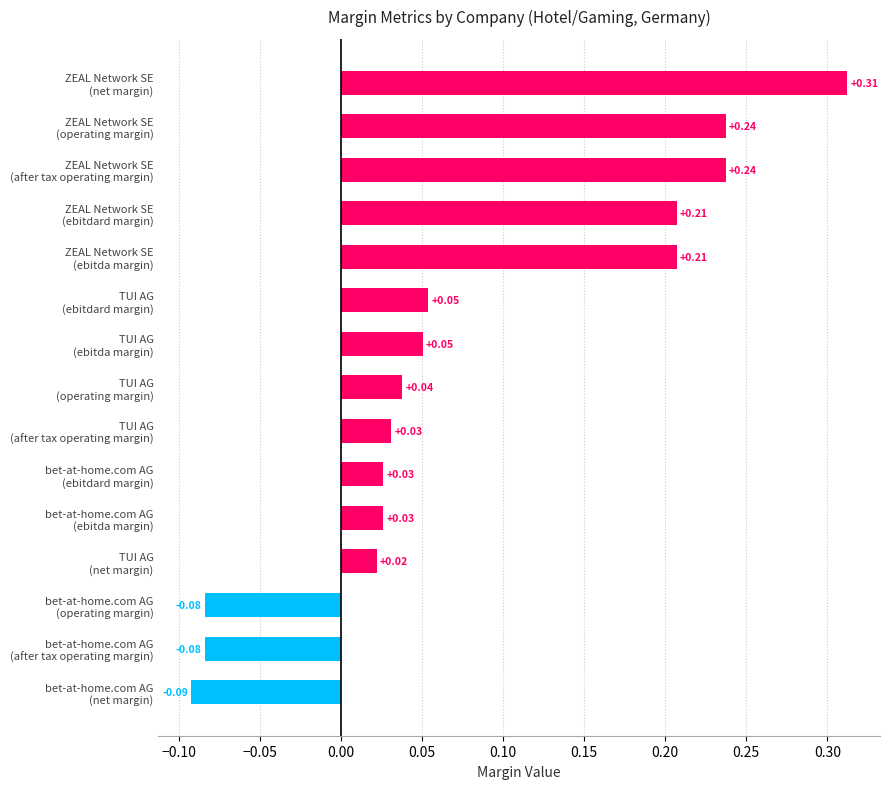

What is the difference between the maximum and minimum values?

0.4